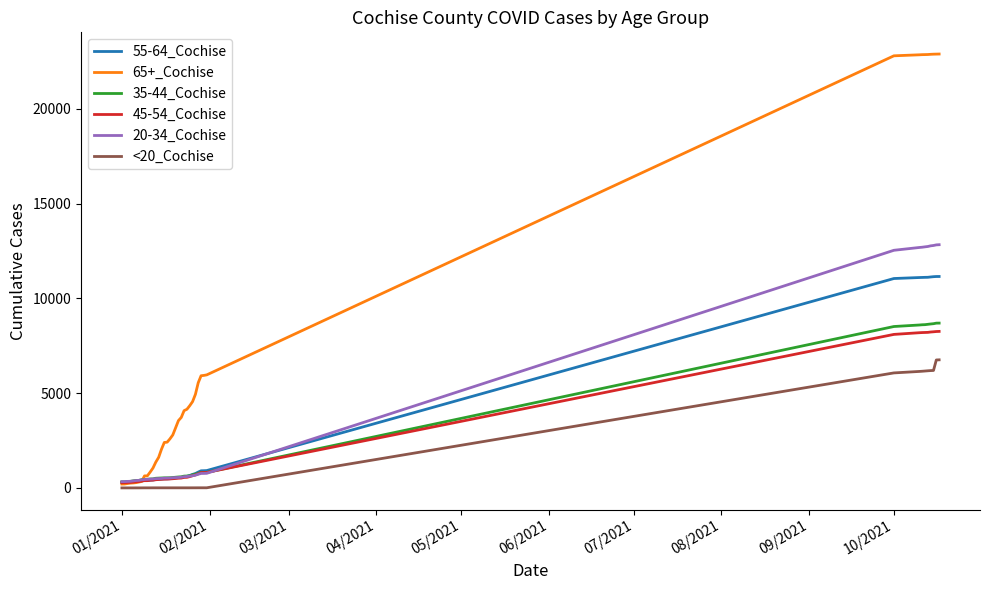

What is the greatest value displayed?

22884